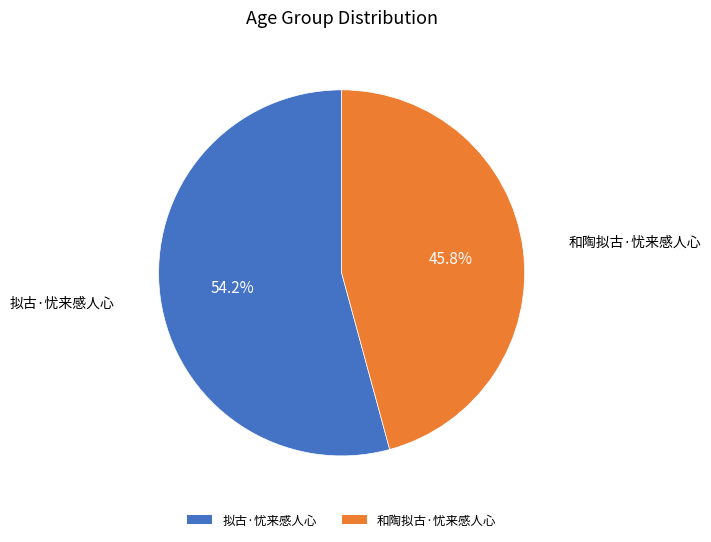

Which slice is the smallest?

和陶拟古·忧来感人心